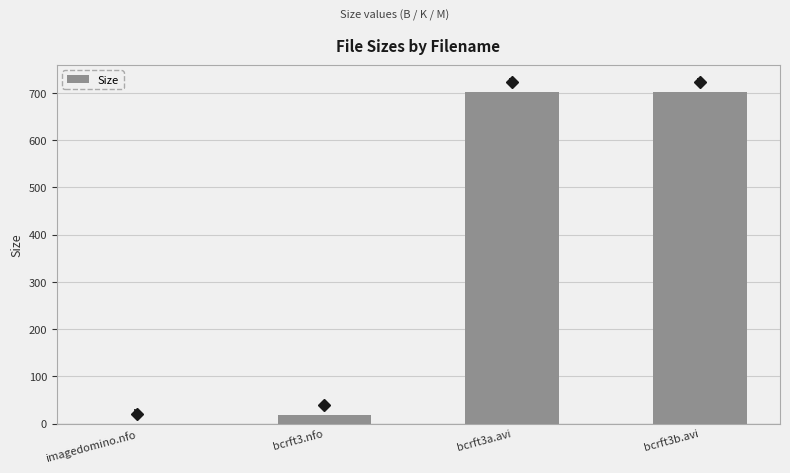

At which label is the value closest to 351?

bcrft3.nfo